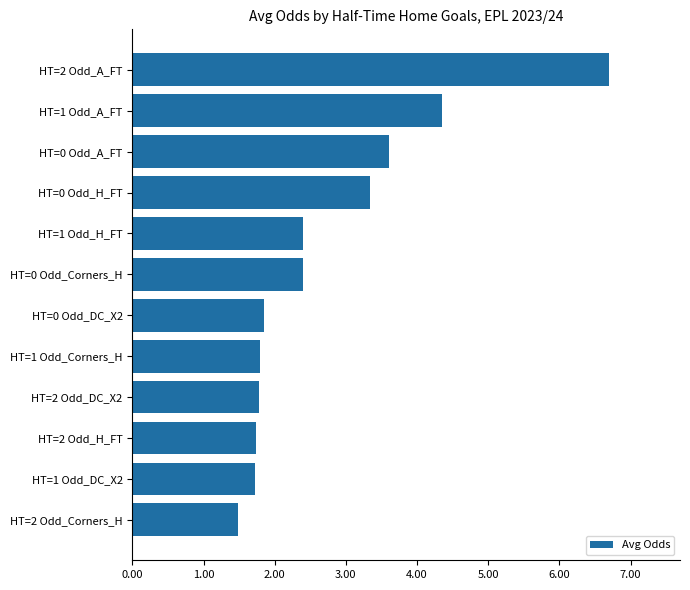

Which category has the highest value across all series?

HT=2 Odd_A_FT